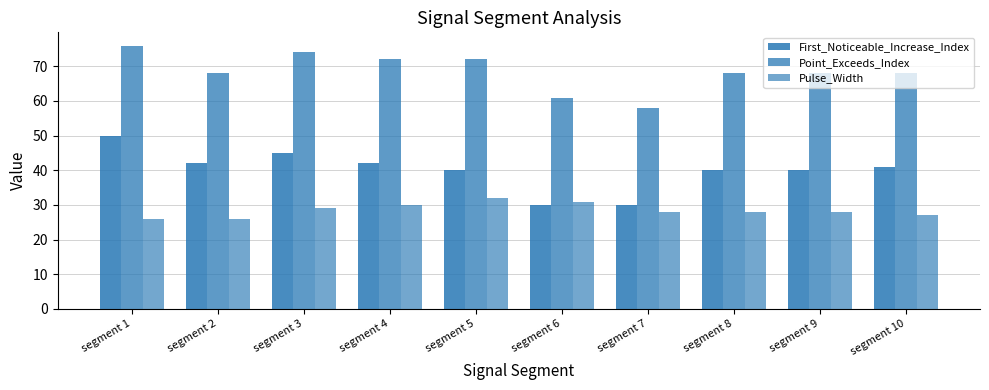

What is the sum of all Point_Exceeds_Index values?

685